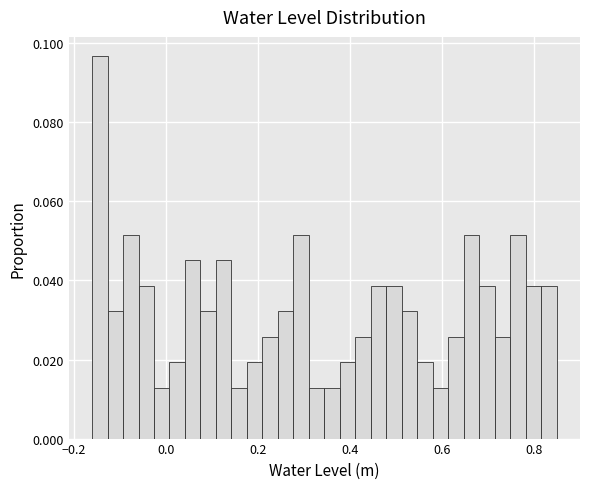

Around what value on the x-axis is the tallest bar? Give the approximate position of its centre, as read against the axis.

-0.14